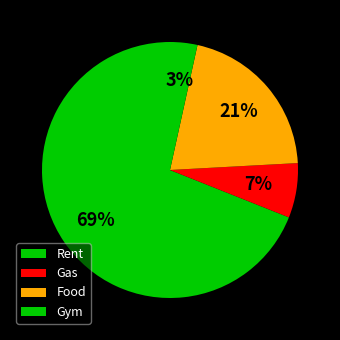

What is the smallest slice in the pie chart?

Gym